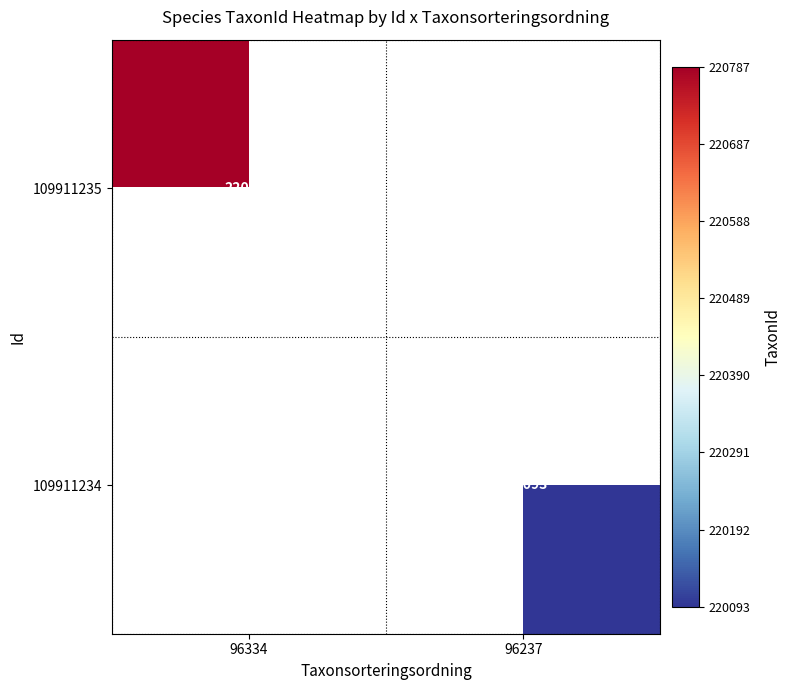

The value of 109911234 at 96237 is 327895.4. True or false?

False